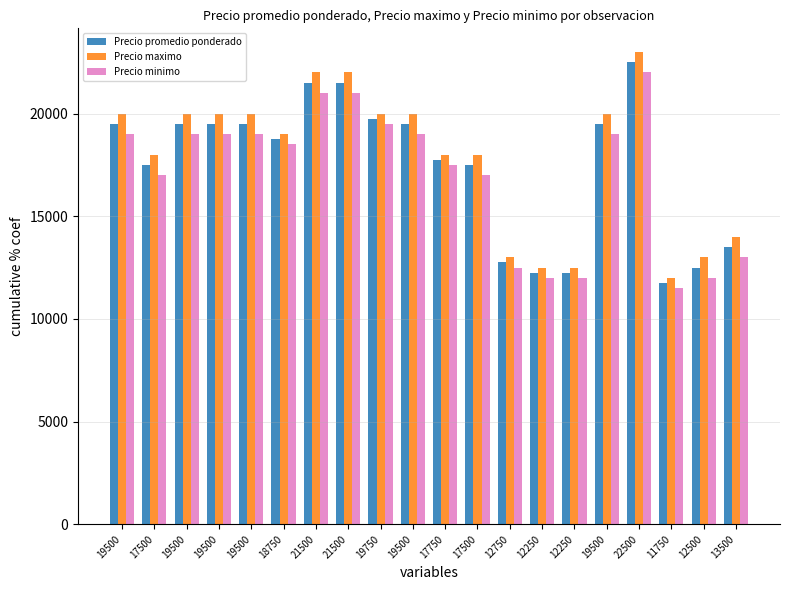

List the series in order of their peak value, highest first.

Precio maximo, Precio promedio ponderado, Precio minimo